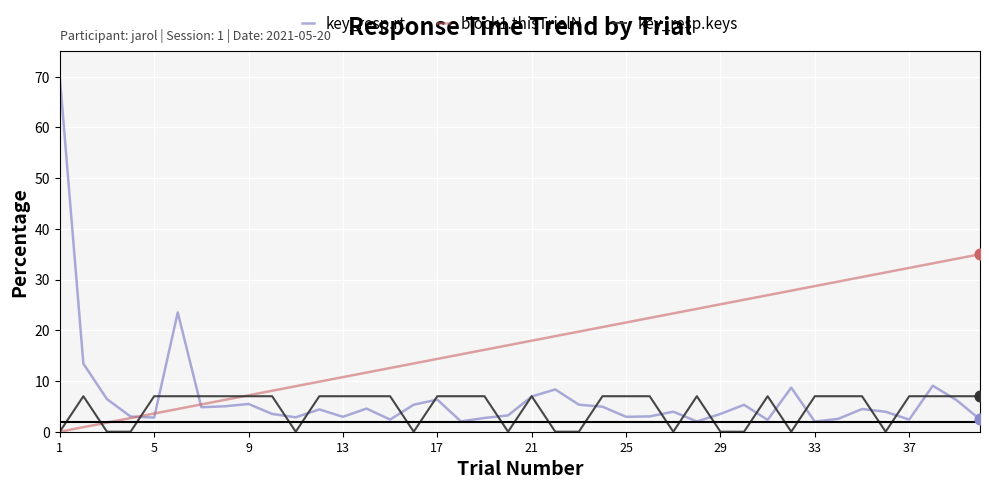

Which series has the widest spread of values?

key_resp.rt